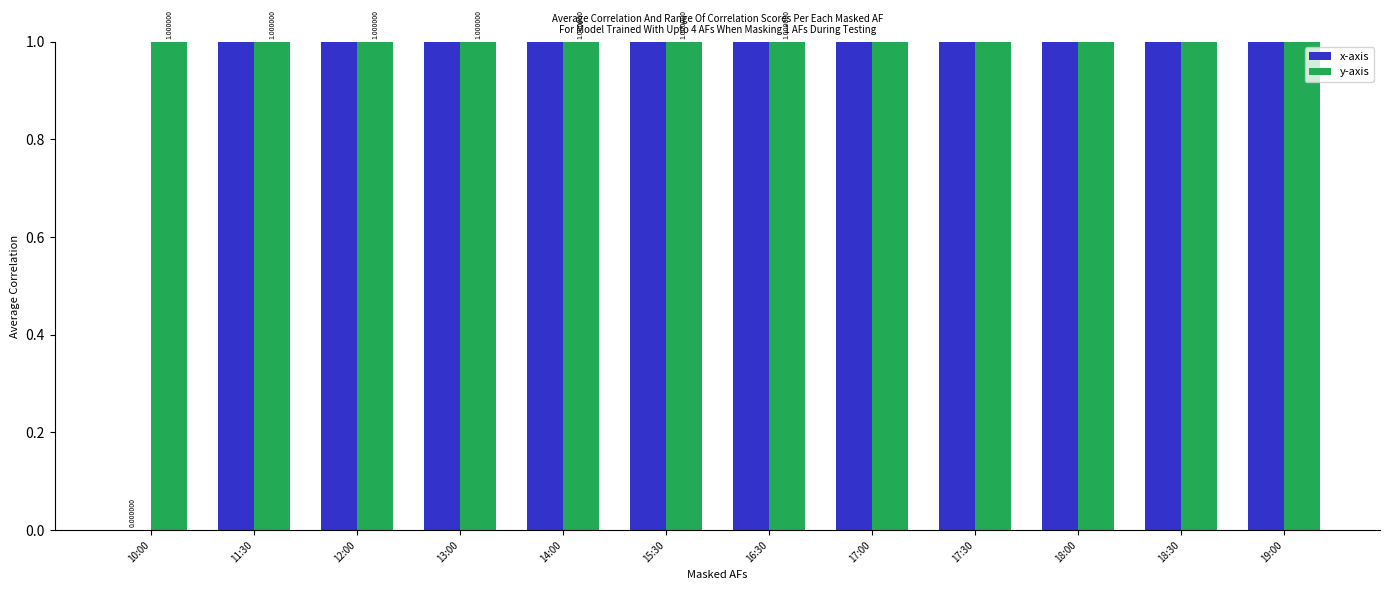

What position from the left is 18:30?

11